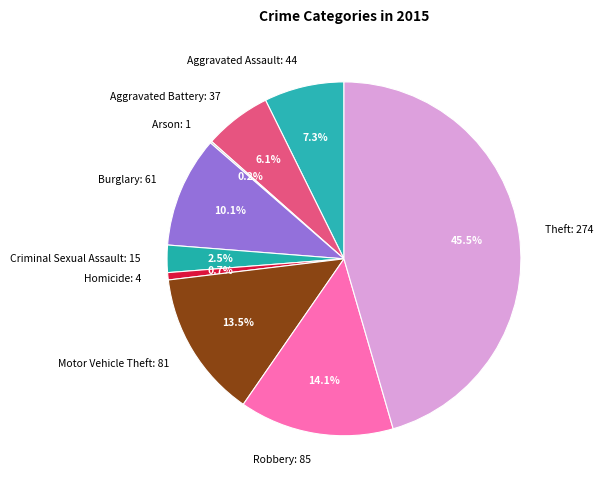

What percentage do Criminal Sexual Assault and Homicide together represent?

3.2%